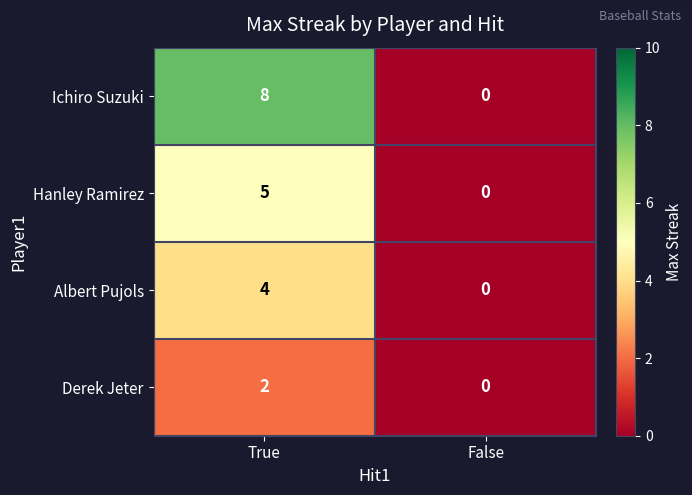

Which category has the highest value across all series?

True